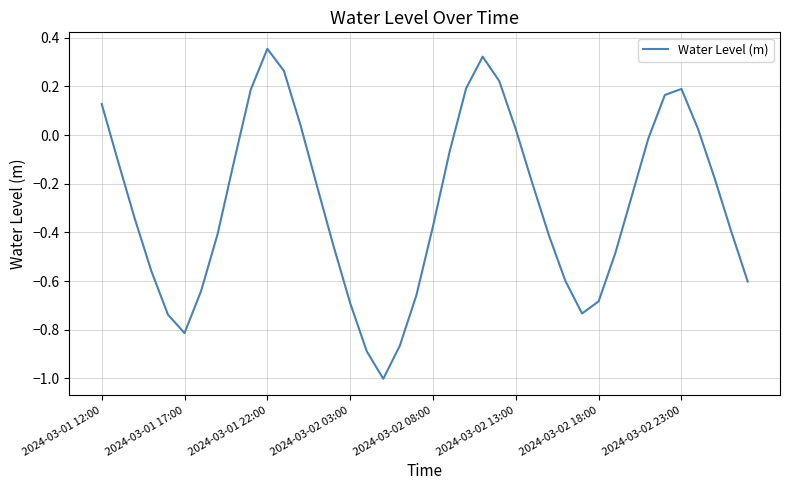

What is the minimum value shown in the chart?

-1.0